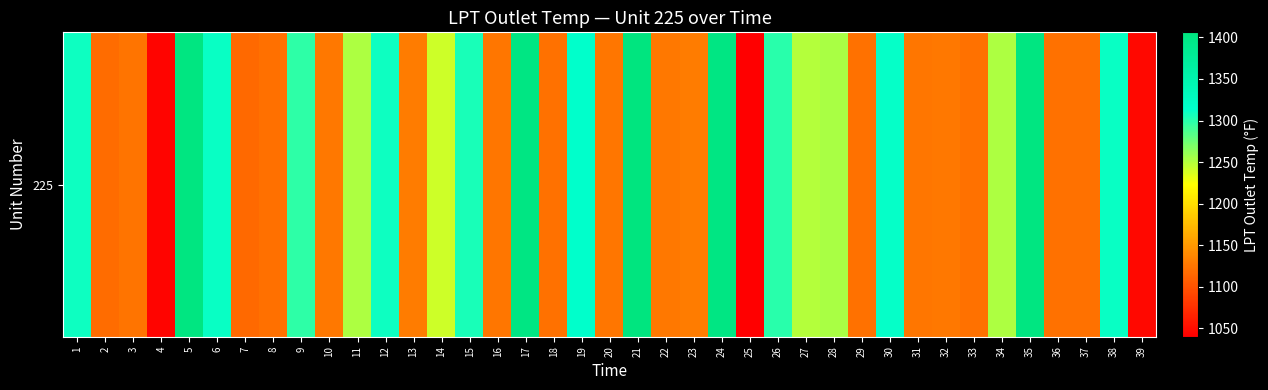

Where does the data first go above 1129?

1